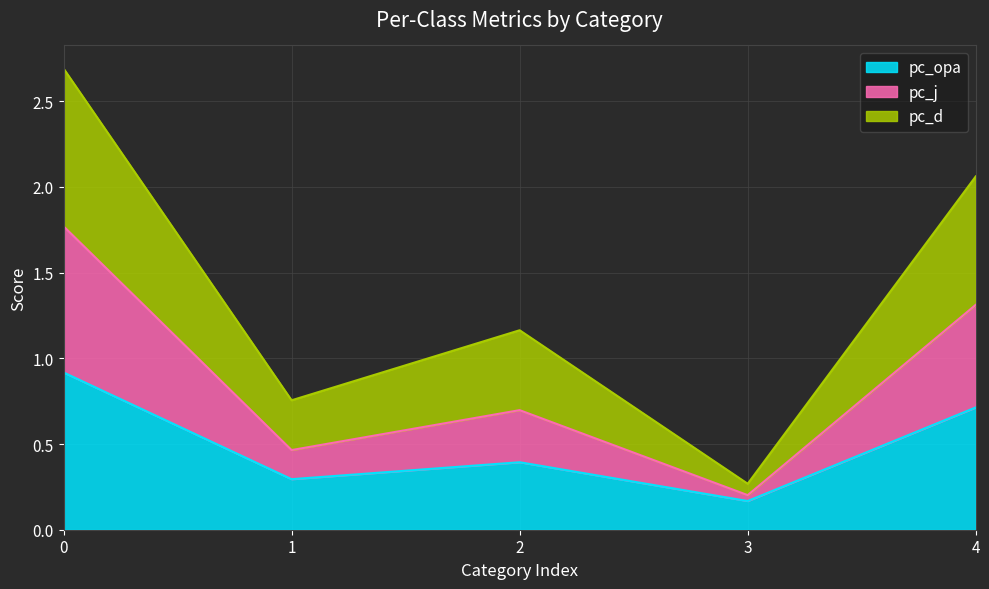

True or false: pc_j has more than 0 points higher than both neighbors.

True